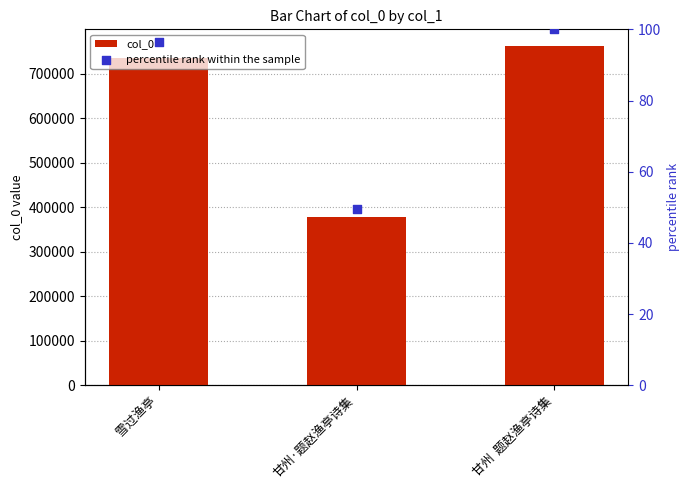

What is the total value across all series at 甘州·题赵渔亭诗集?

377389.6